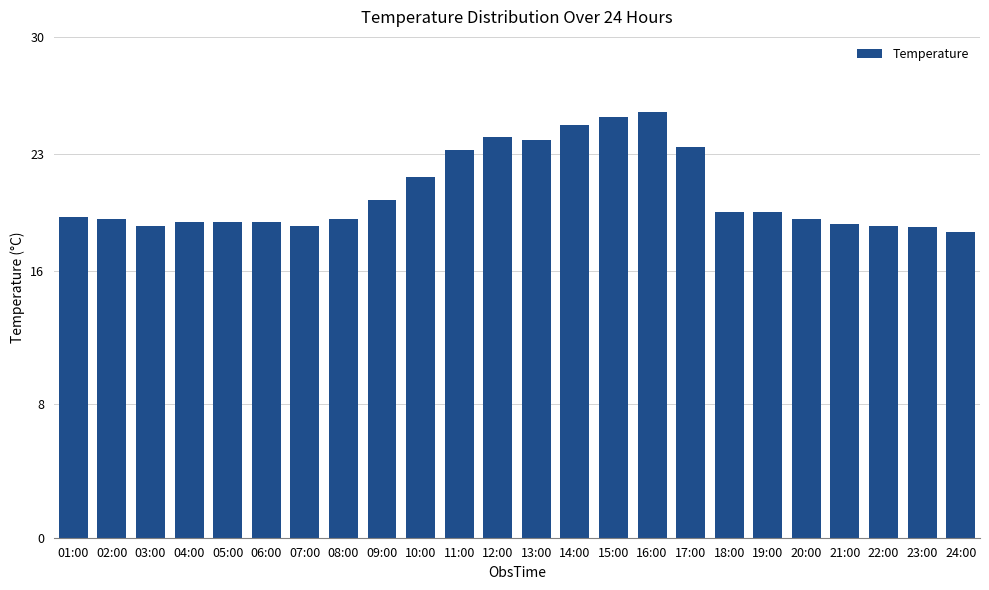

Where does the data first go above 19?

01:00